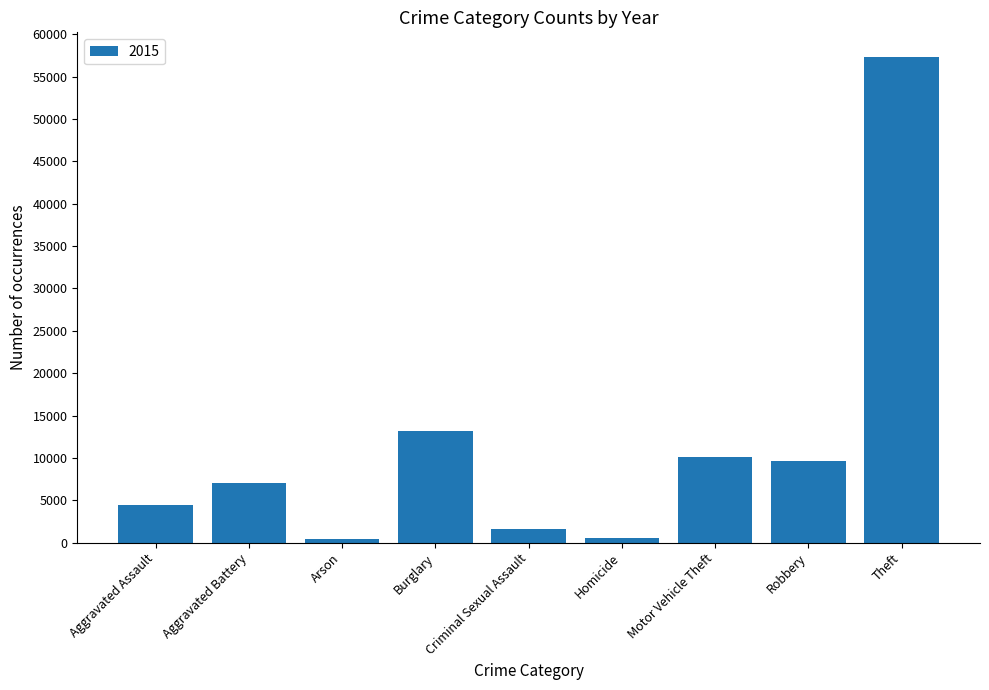

Which category has the highest value across all series?

Theft